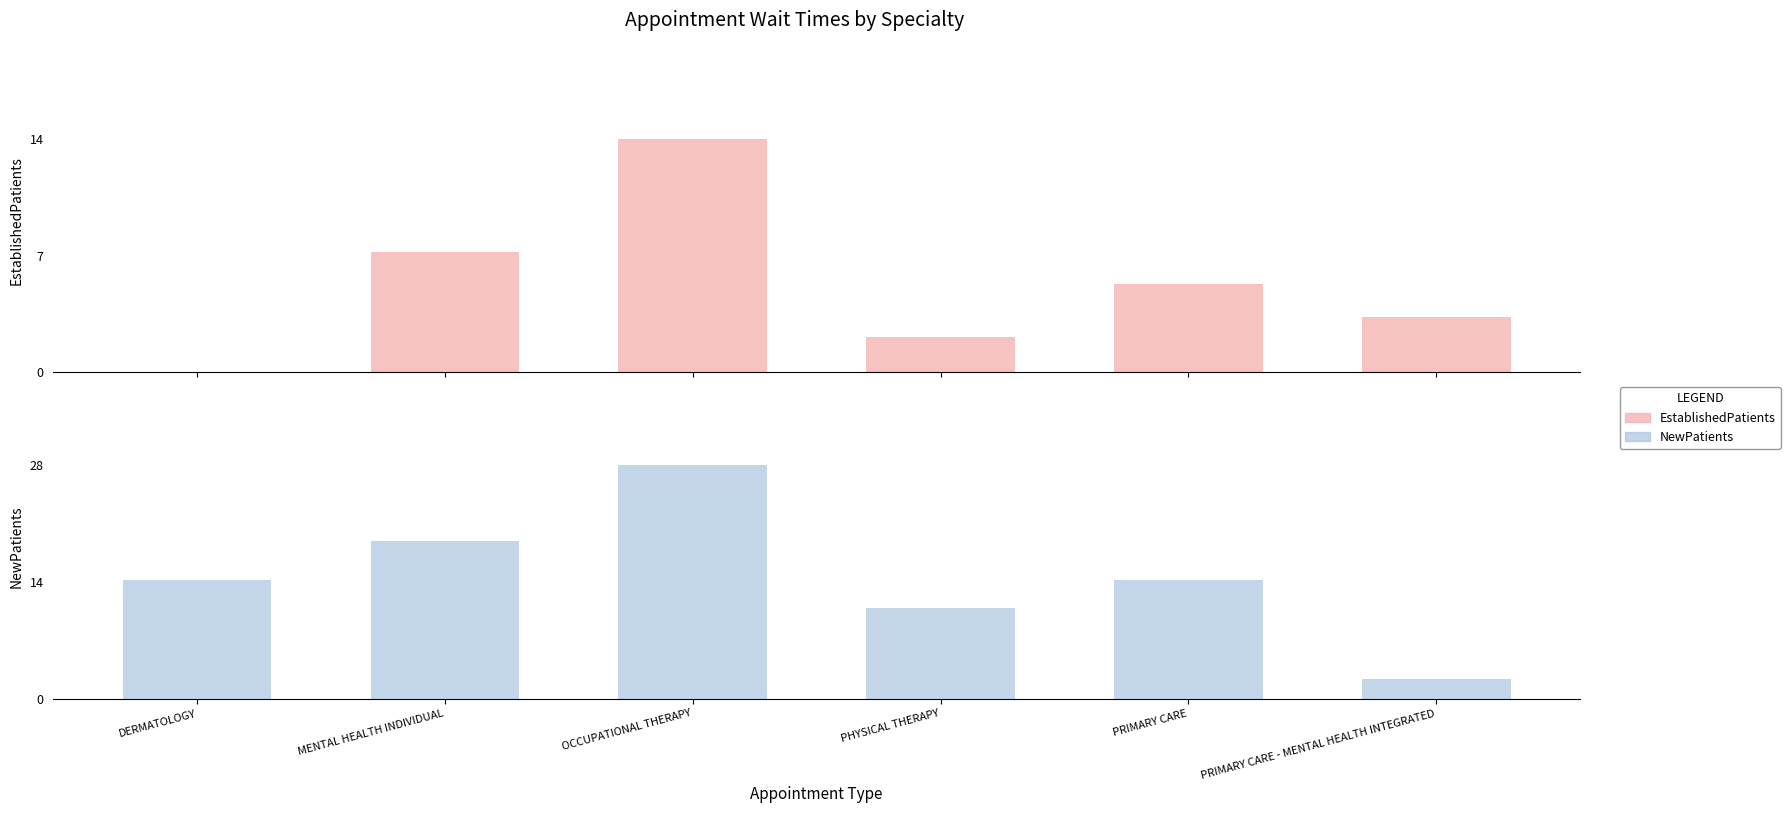

Does the chart contain stacked bars?

No